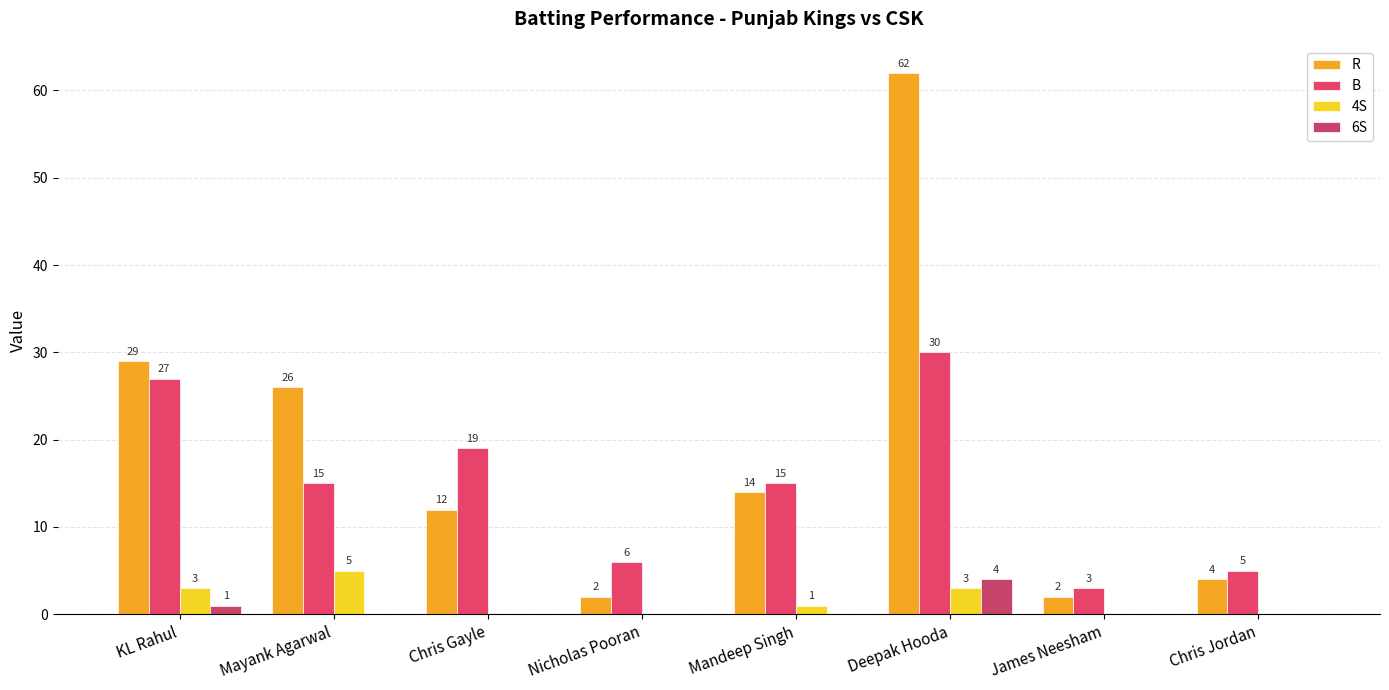

Which category has the highest value across all series?

Deepak Hooda